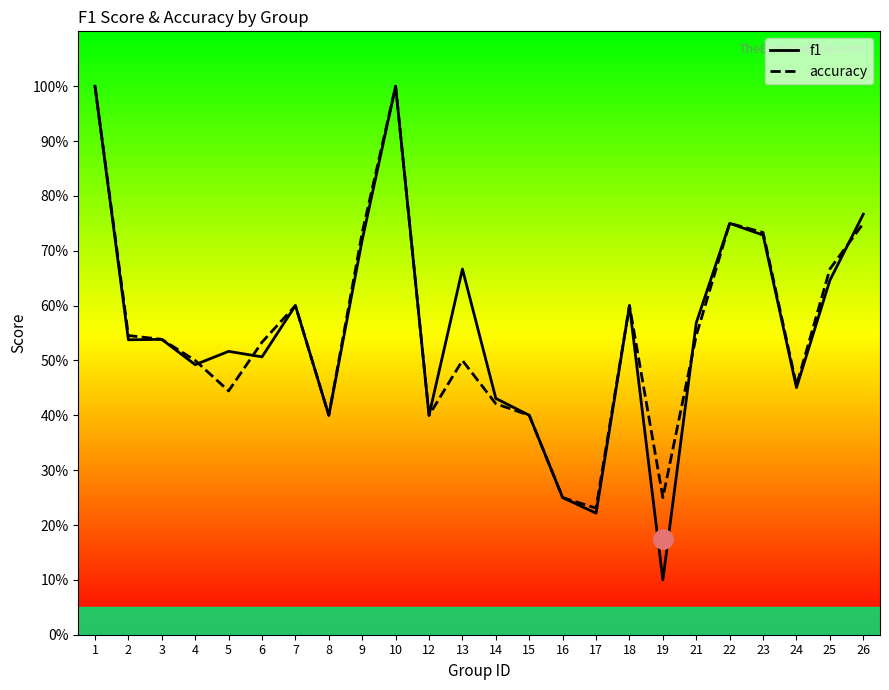

Which label corresponds to the smallest value in the chart?

19